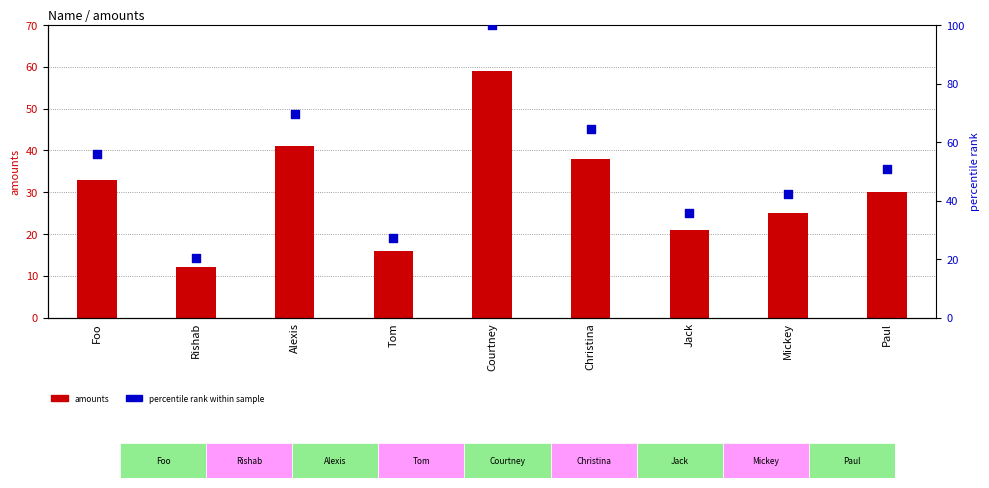

What are all the series names shown in the legend?

amounts, percentile rank within sample